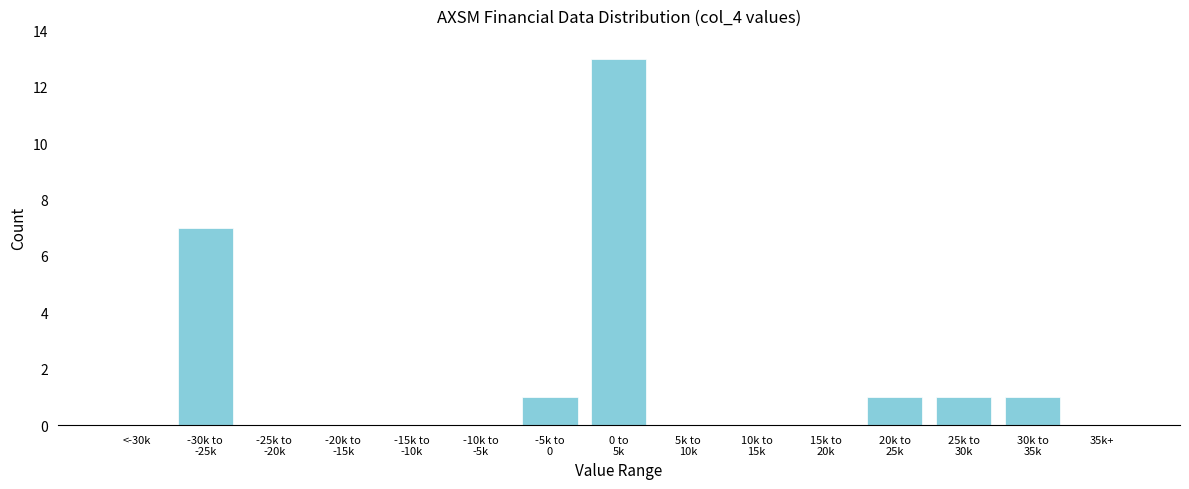

What is the sum of all values?

24